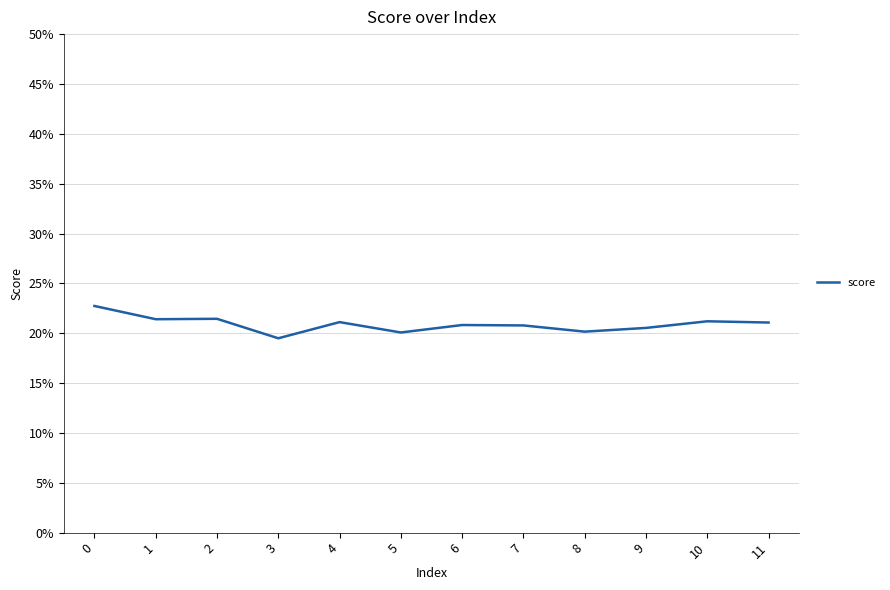

Reading right to left, what are all the values shown in this chart?

11=0.2	10=0.2	9=0.2	8=0.2	7=0.2	6=0.2	5=0.2	4=0.2	3=0.2	2=0.2	1=0.2	0=0.2